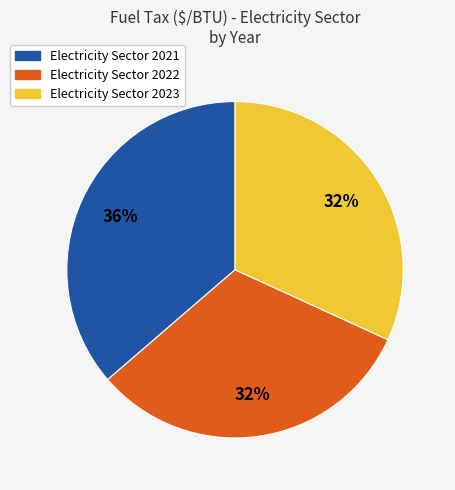

How many segments does this pie chart have?

3